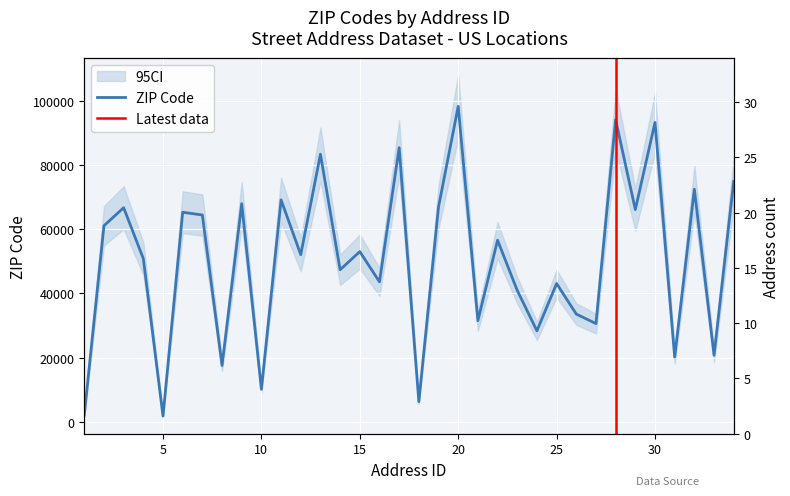

At which category does the data reach its first local valley?

5